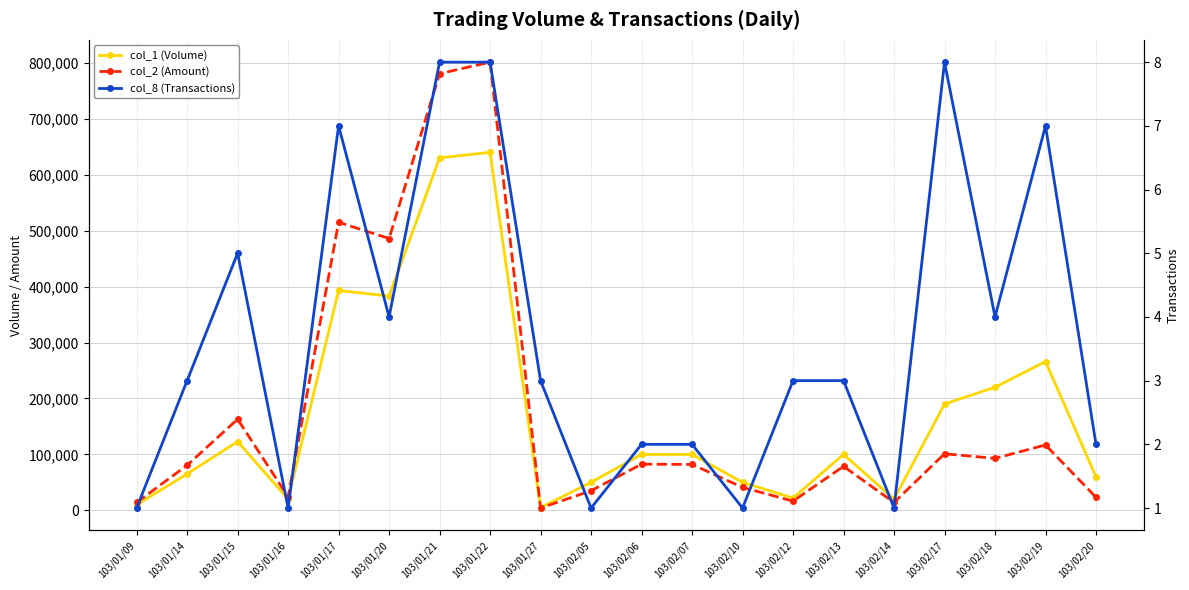

Does the chart display data point markers on the line(s)?

Yes